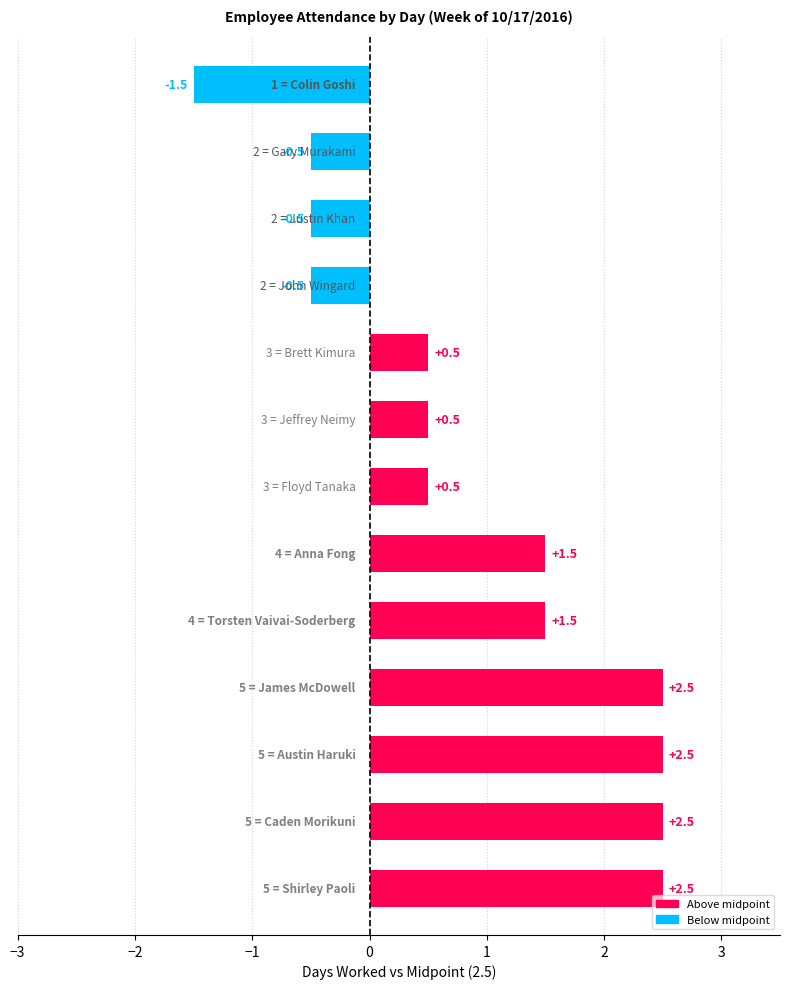

How many values are between 0 and 2?

5